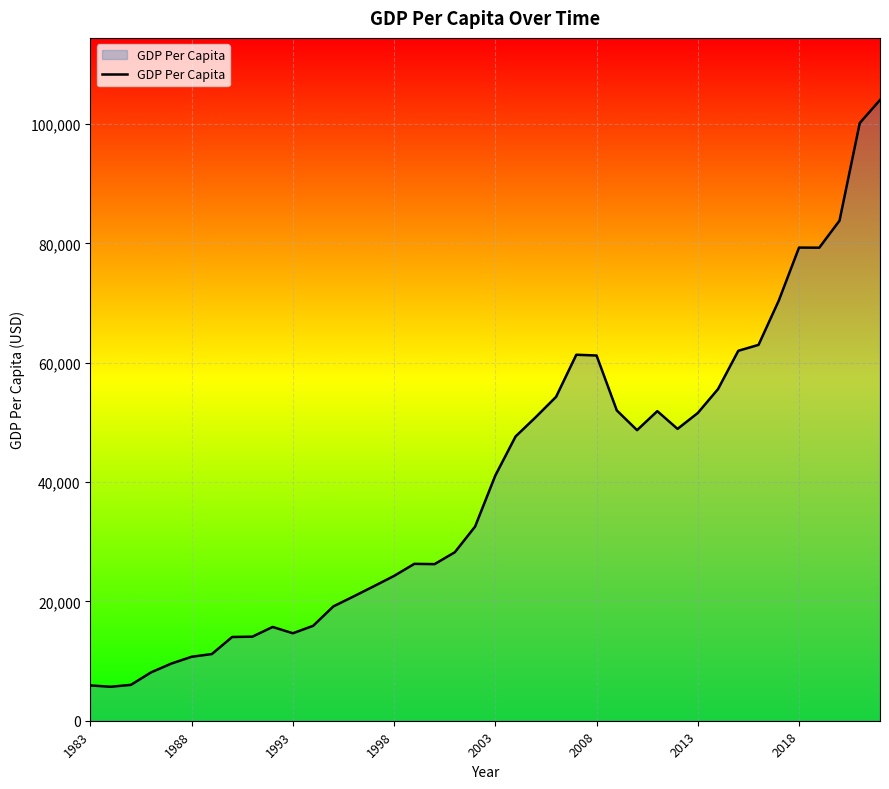

What is the greatest value displayed?

104038.9